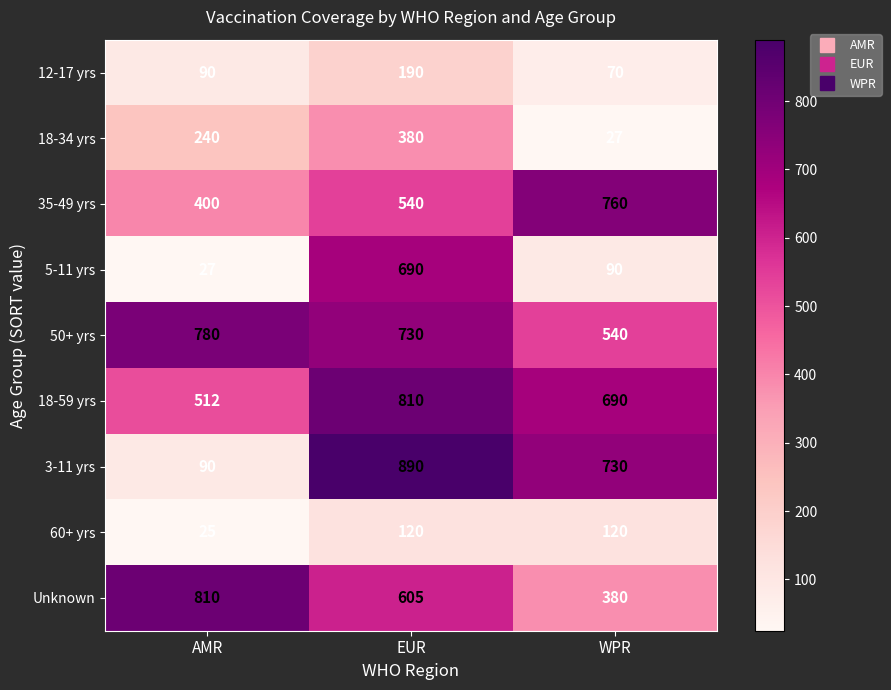

True or false: 5-11 yrs has a value of 27 at AMR.

True